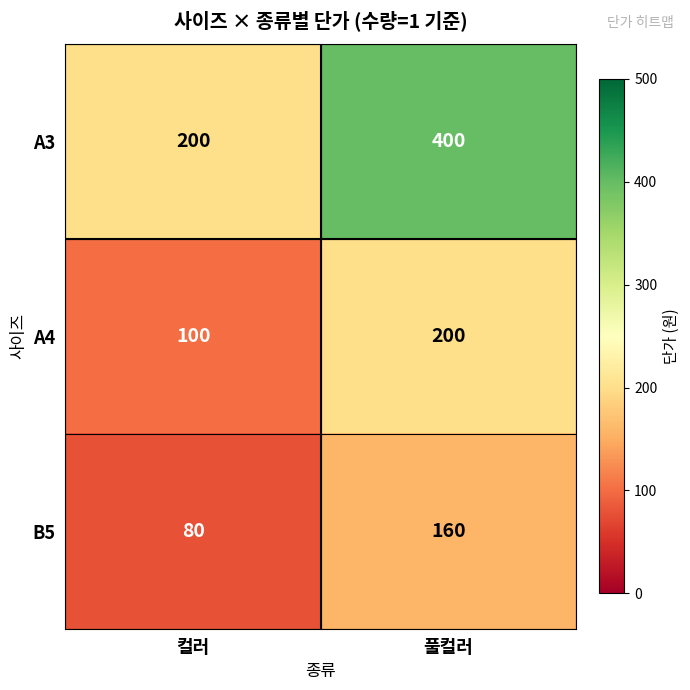

What is the sum of all B5 values?

240